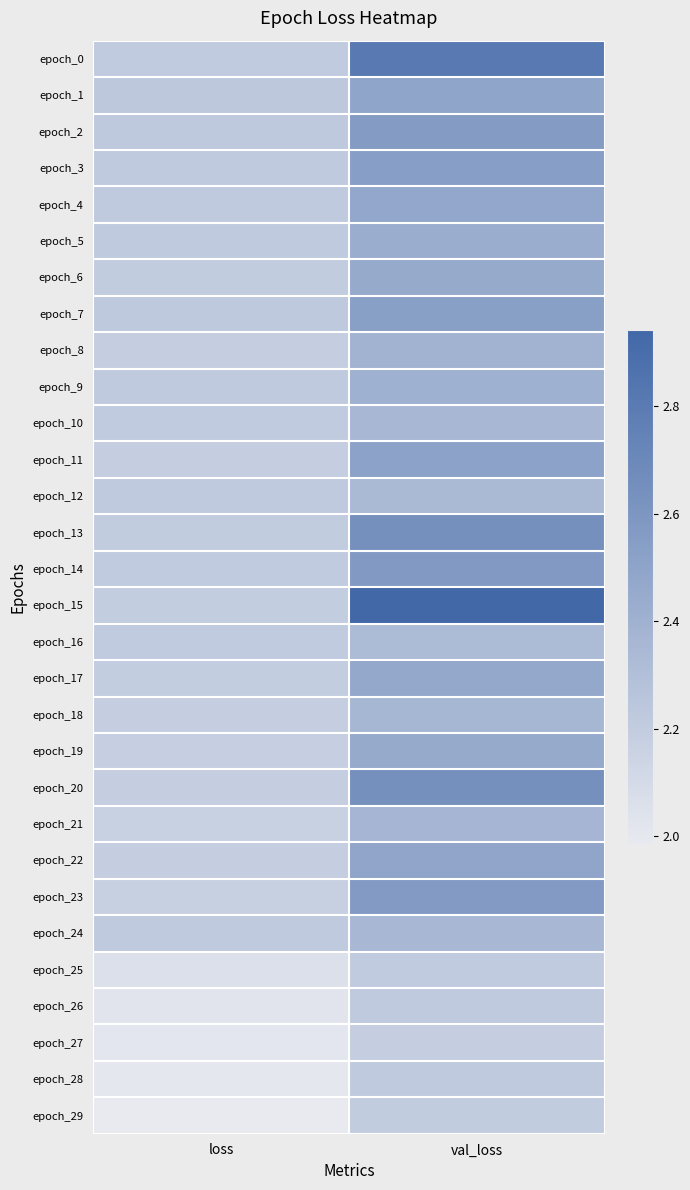

Reading right to left, what are all the values shown in this chart?

epoch_0: val_loss=2.8	loss=2.2
epoch_1: val_loss=2.5	loss=2.2
epoch_2: val_loss=2.6	loss=2.2
epoch_3: val_loss=2.5	loss=2.2
epoch_4: val_loss=2.5	loss=2.2
epoch_5: val_loss=2.4	loss=2.2
epoch_6: val_loss=2.5	loss=2.2
epoch_7: val_loss=2.5	loss=2.2
epoch_8: val_loss=2.4	loss=2.2
epoch_9: val_loss=2.4	loss=2.2
epoch_10: val_loss=2.4	loss=2.2
epoch_11: val_loss=2.5	loss=2.2
epoch_12: val_loss=2.3	loss=2.2
epoch_13: val_loss=2.6	loss=2.2
epoch_14: val_loss=2.6	loss=2.2
epoch_15: val_loss=2.9	loss=2.2
epoch_16: val_loss=2.3	loss=2.2
epoch_17: val_loss=2.5	loss=2.2
epoch_18: val_loss=2.4	loss=2.2
epoch_19: val_loss=2.5	loss=2.2
epoch_20: val_loss=2.6	loss=2.2
epoch_21: val_loss=2.4	loss=2.2
epoch_22: val_loss=2.5	loss=2.2
epoch_23: val_loss=2.6	loss=2.2
epoch_24: val_loss=2.4	loss=2.2
epoch_25: val_loss=2.2	loss=2.1
epoch_26: val_loss=2.2	loss=2.0
epoch_27: val_loss=2.2	loss=2.0
epoch_28: val_loss=2.2	loss=2.0
epoch_29: val_loss=2.2	loss=2.0